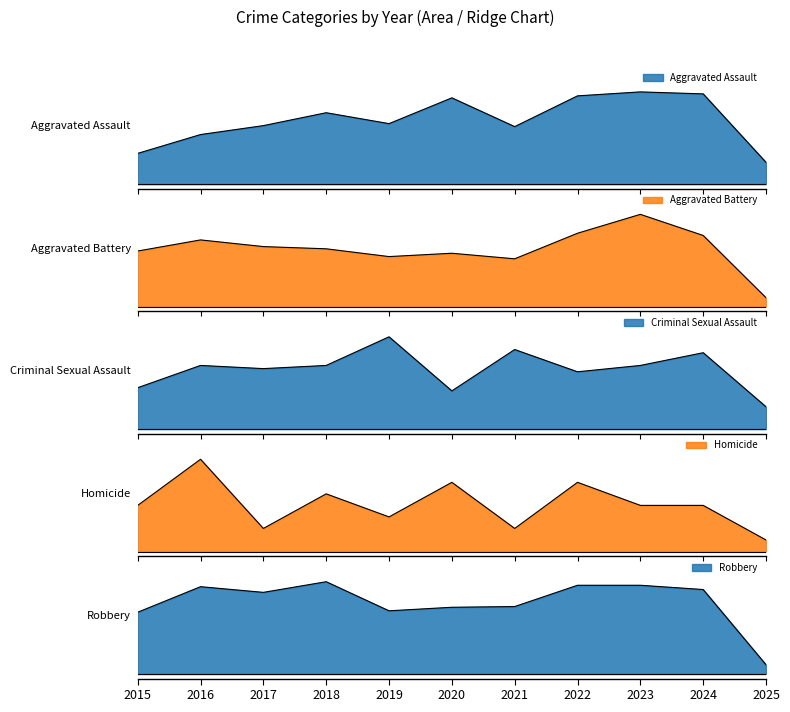

In Homicide, how many points are lower than both neighbors (excluding endpoints)?

3